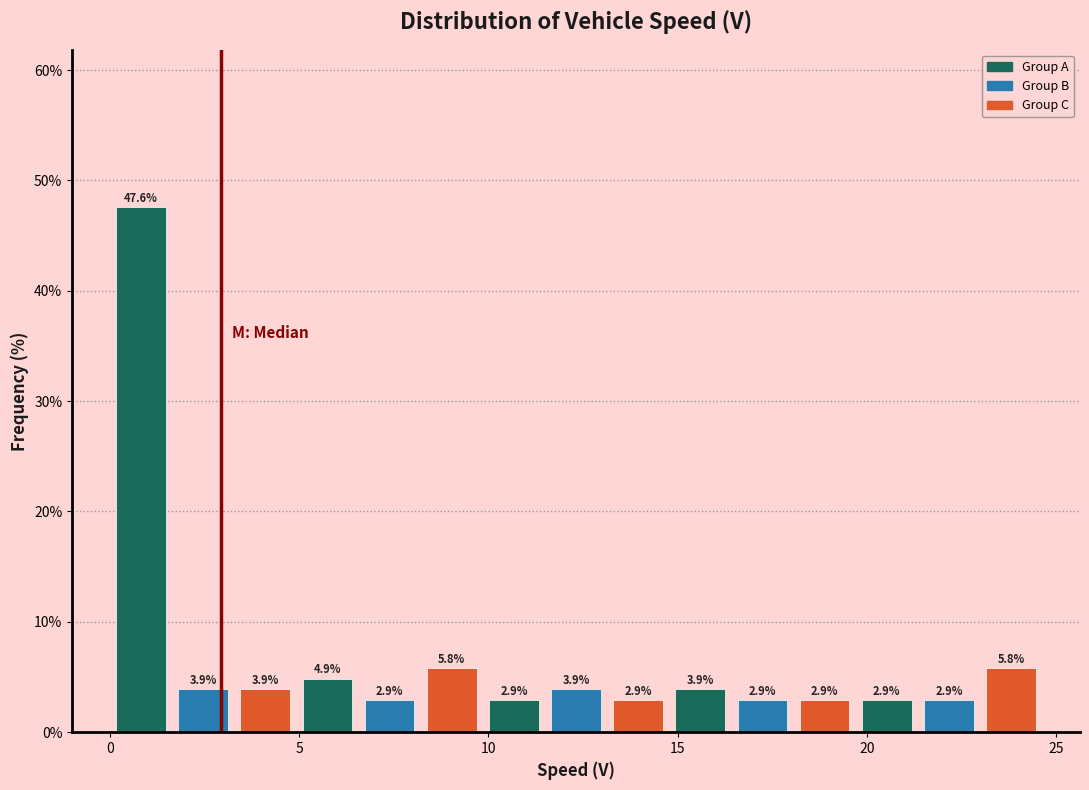

Around what value on the x-axis is the tallest bar? Give the approximate position of its centre, as read against the axis.

1.0